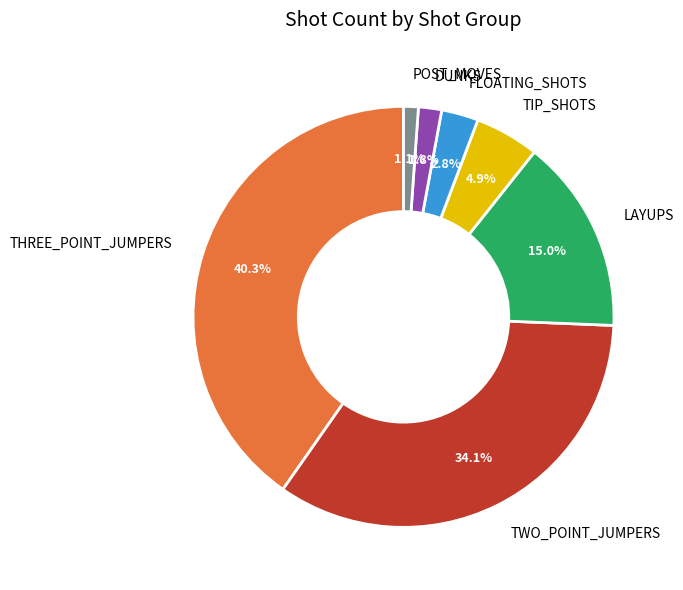

To the nearest percent, what portion does TWO_POINT_JUMPERS represent?

34%